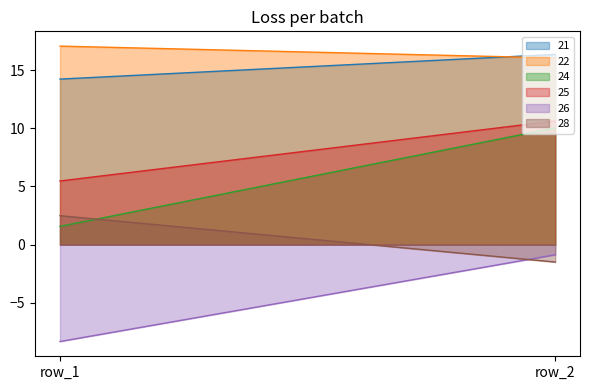

The value of 25 at row_2 is 16.0. True or false?

False